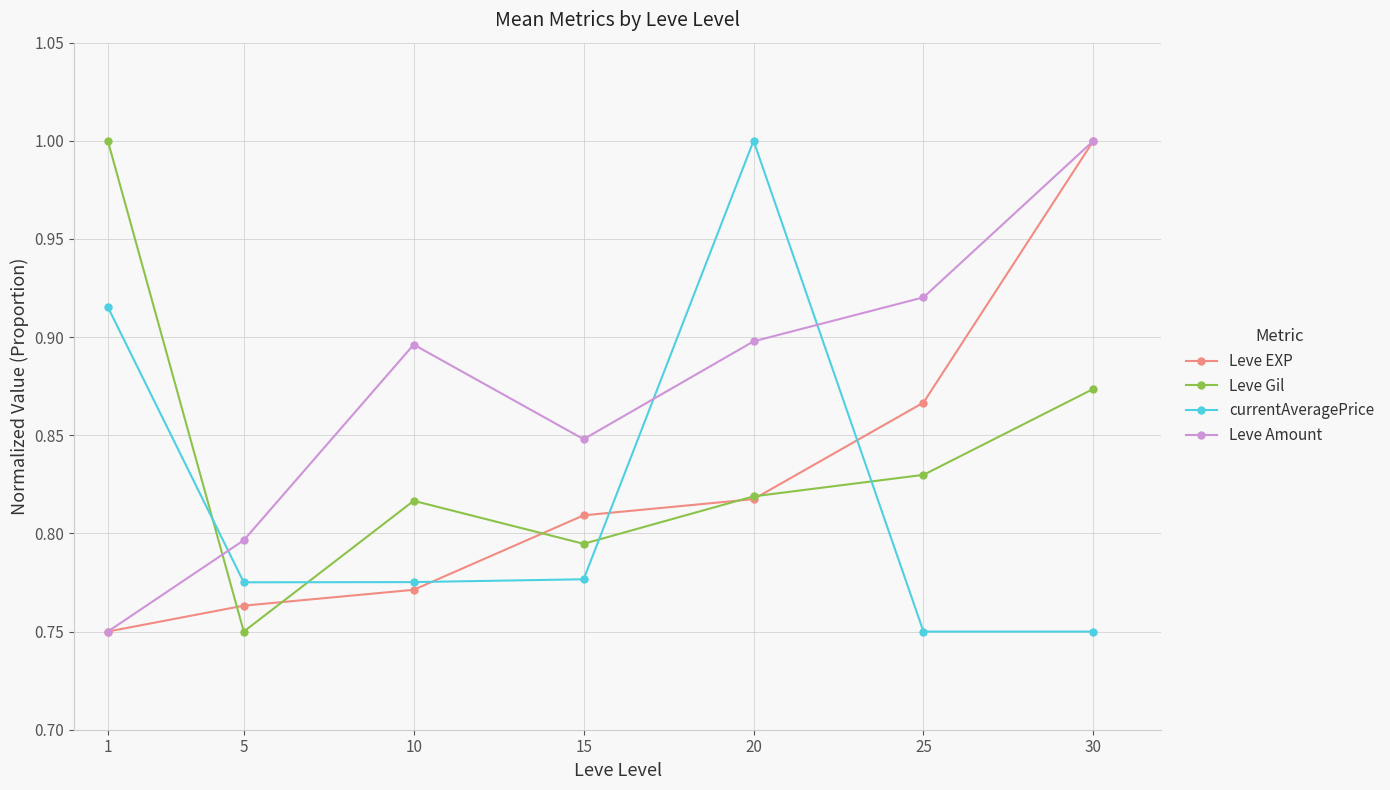

At which label does Leve Amount reach its peak?

30